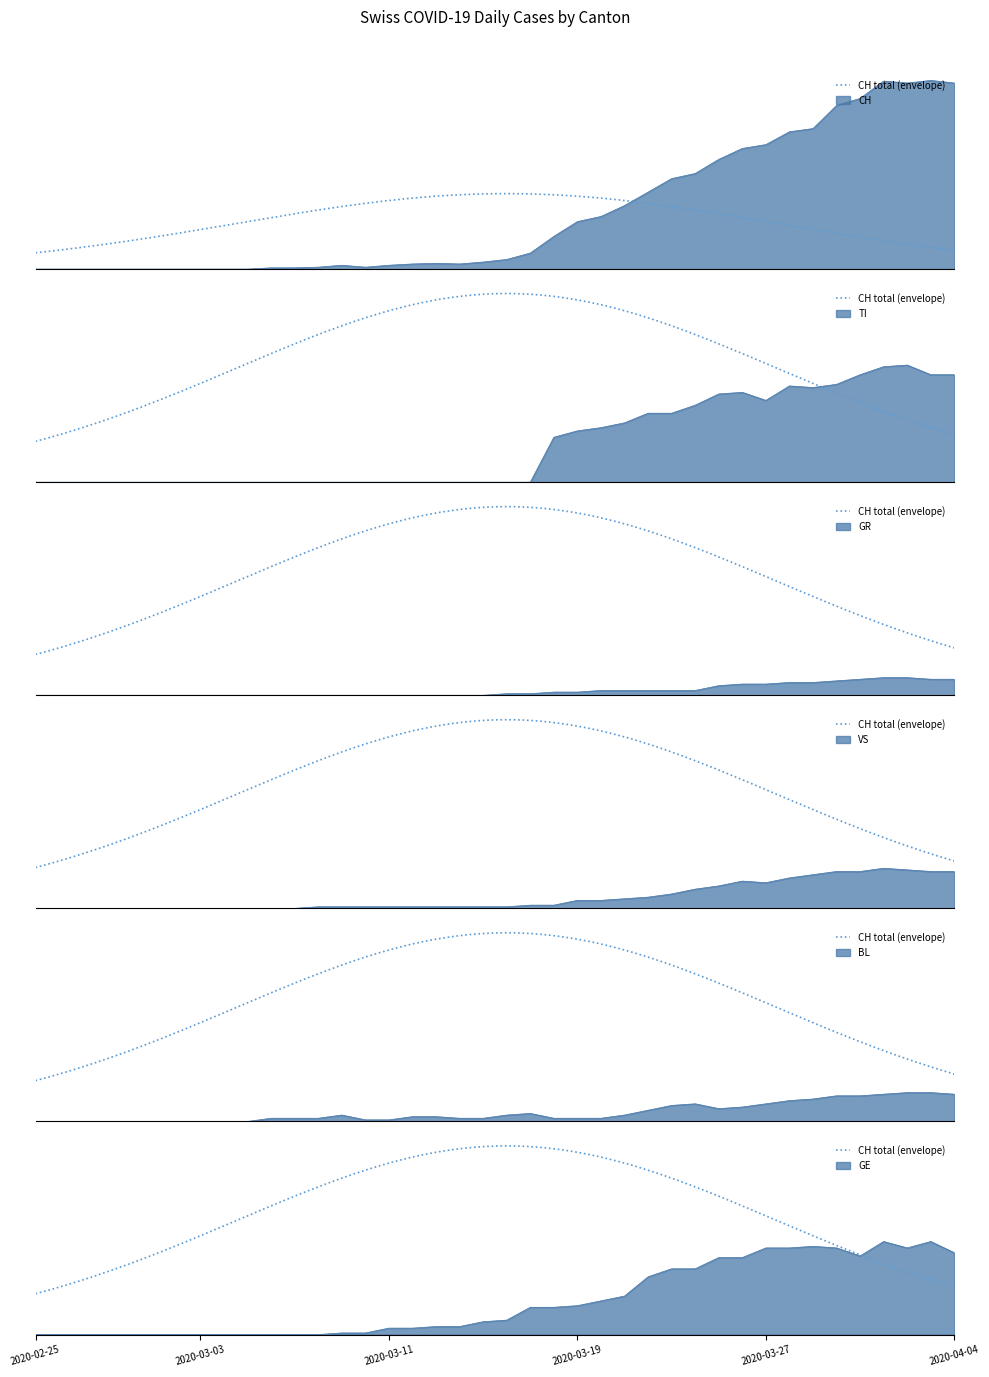

True or false: TI has more than 0 interior local peaks.

True